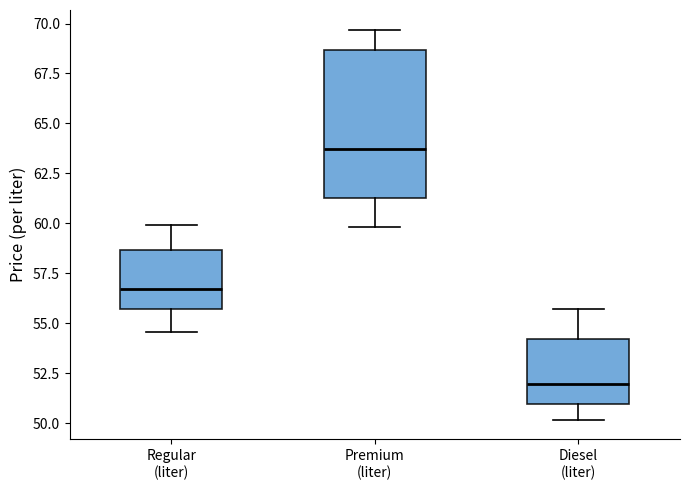

Where is the upper edge of the box for Regular (liter) on the y-axis? The values are not printed on the chart, so give them approximately, as read against the axis.

58.5